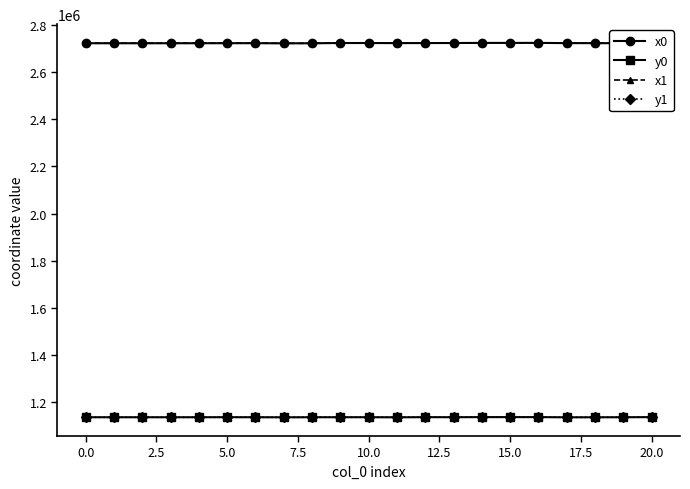

What is the approximate value of x0 at 18?

2723135.7